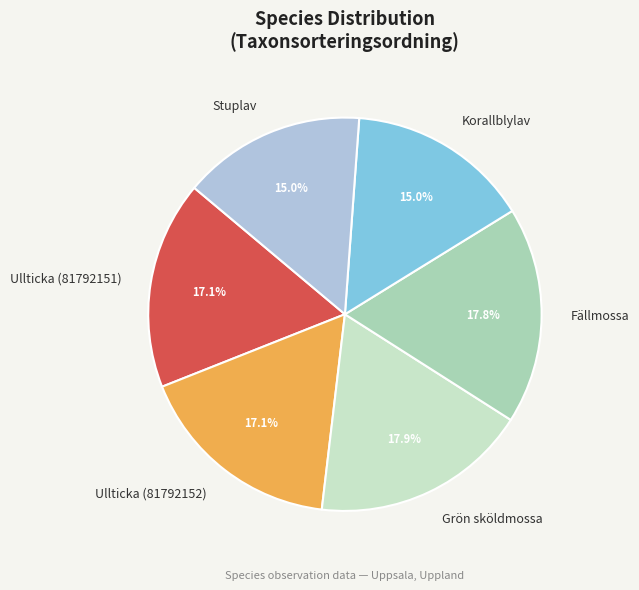

To the nearest percent, what portion does Korallblylav represent?

15%